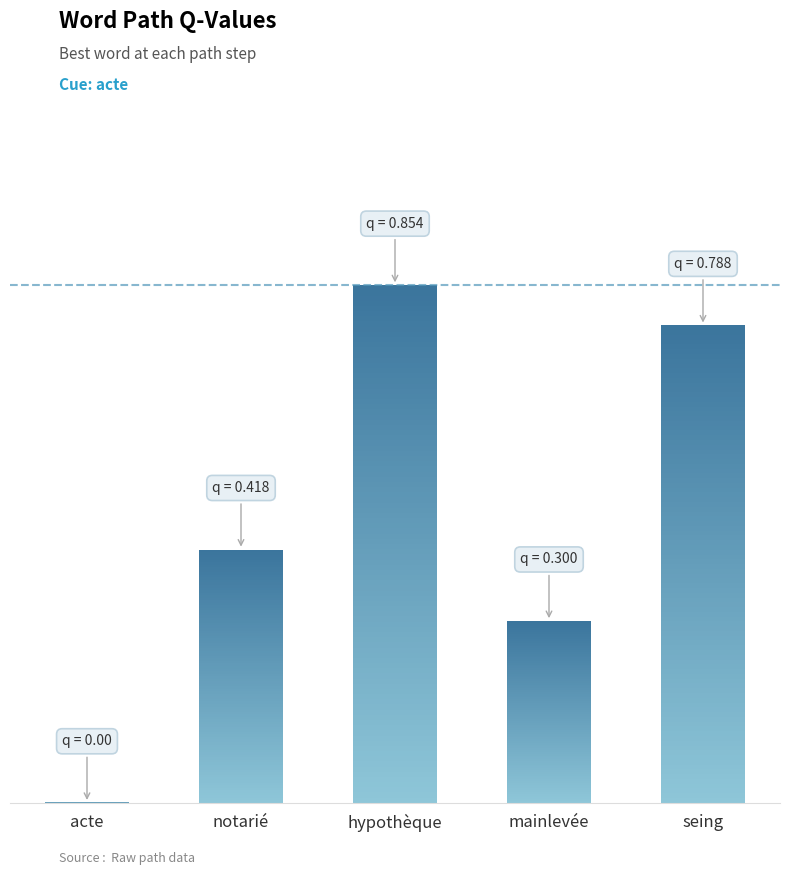

List the labels in order of value, smallest first.

acte, mainlevée, notarié, seing, hypothèque